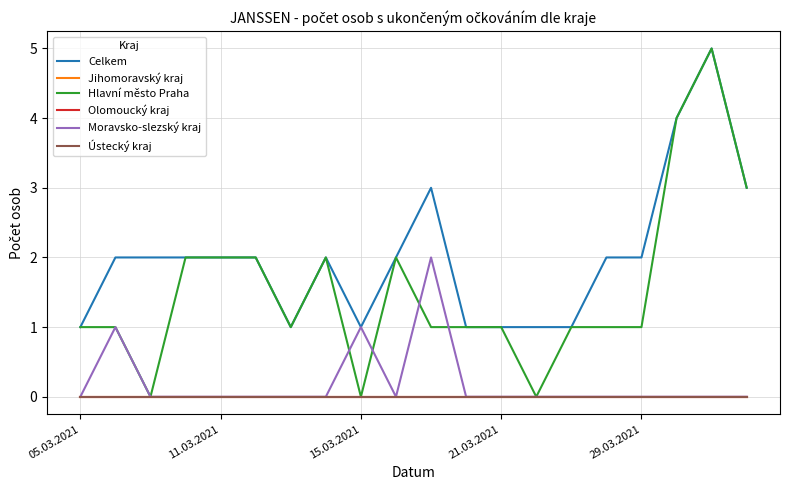

Where is the first local maximum for Hlavní město Praha?

7